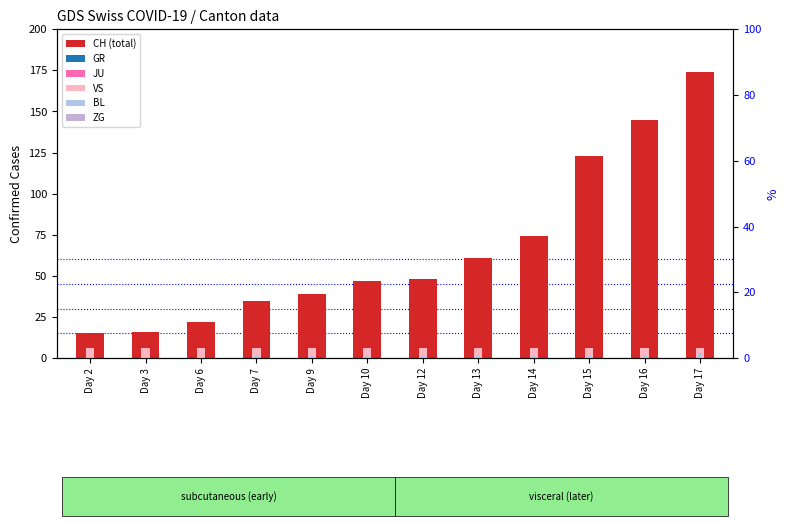

Which category has the lowest value in the CH series?

Day 2